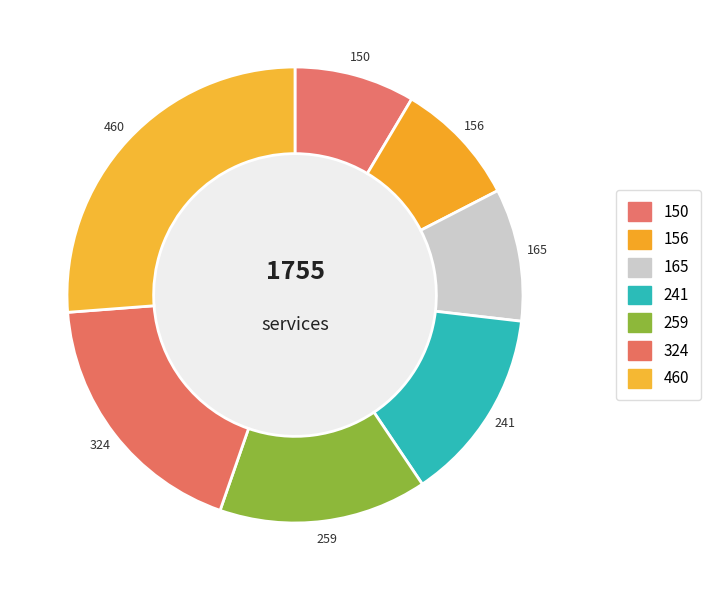

How many segments does this pie chart have?

7